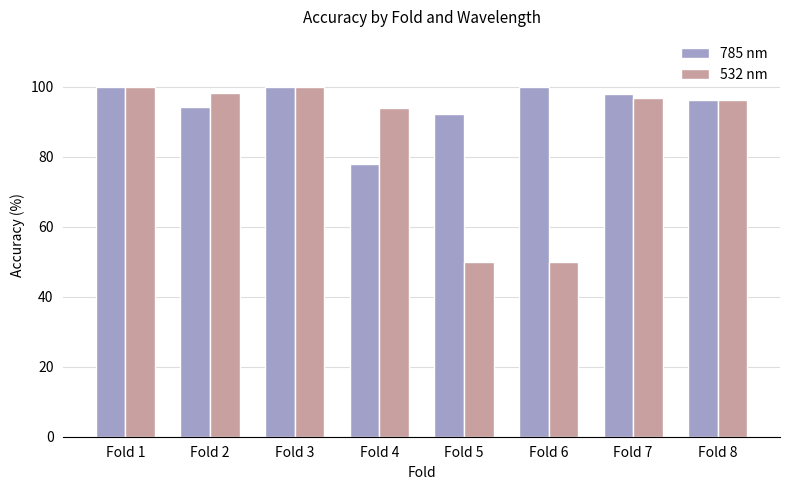

What is the sum of the 785 nm values at Fold 6 and Fold 5?

192.2